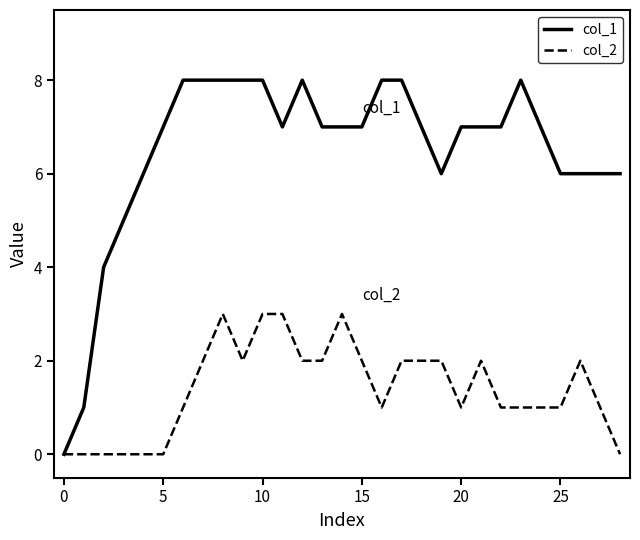

Which series has the largest range (max minus min)?

col_1